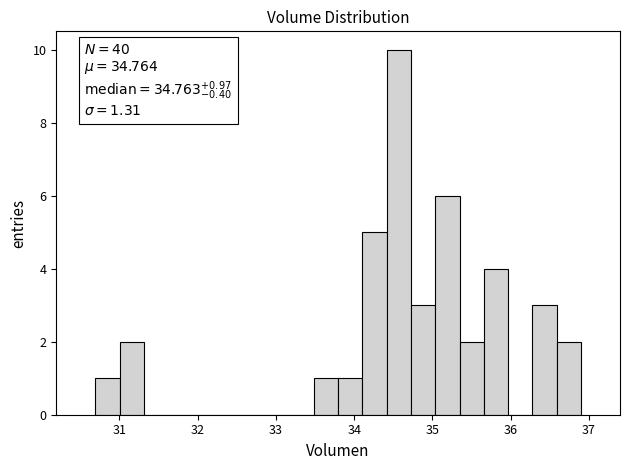

Read against the x-axis, roughly where is the centre of the tallest bar?

34.6